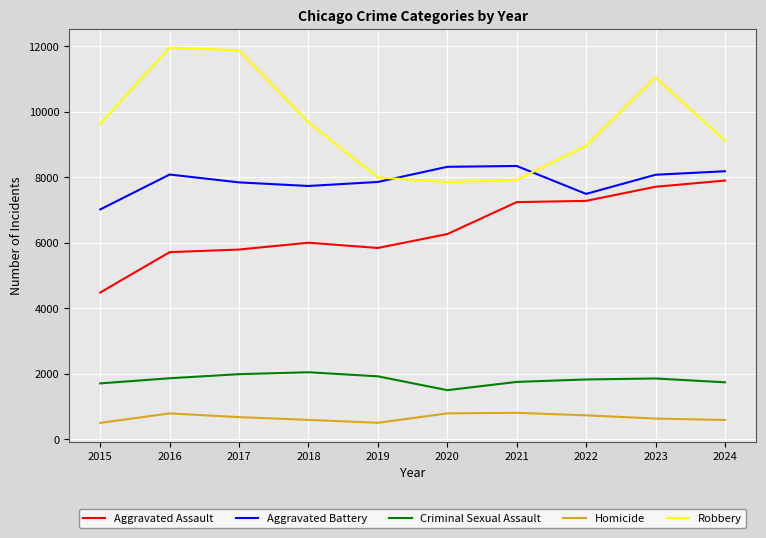

Which series has the widest spread of values?

Robbery